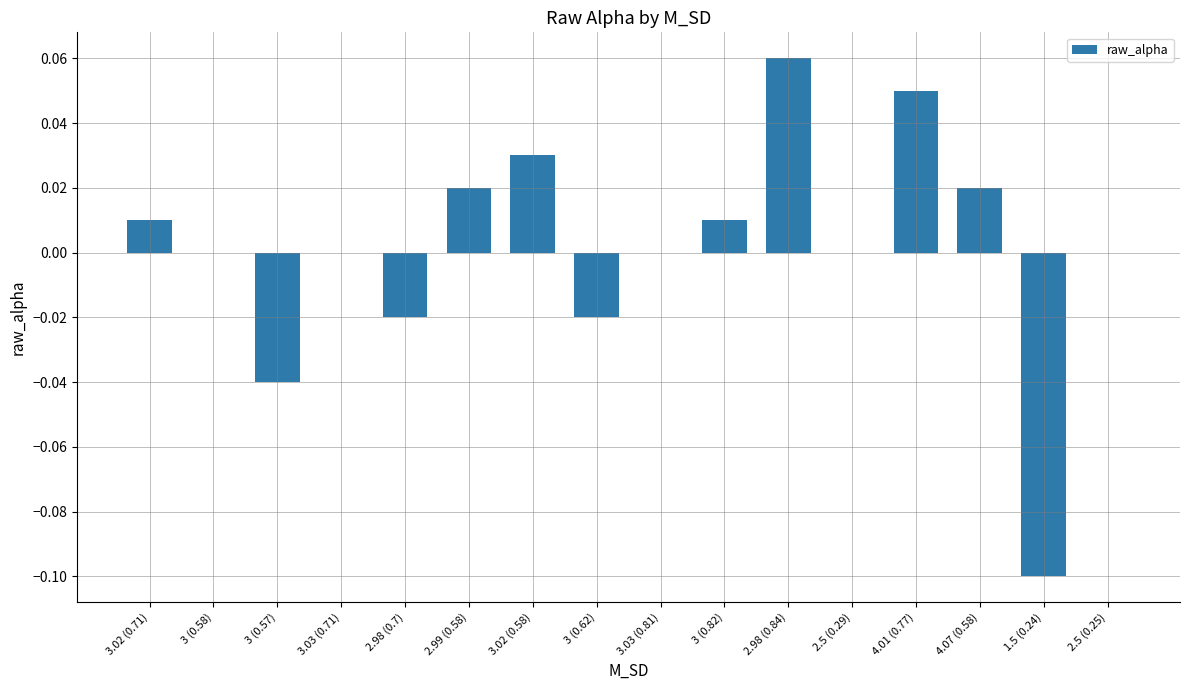

The chart shows a value of 0.0 at 2.98 (0.84). True or false?

False